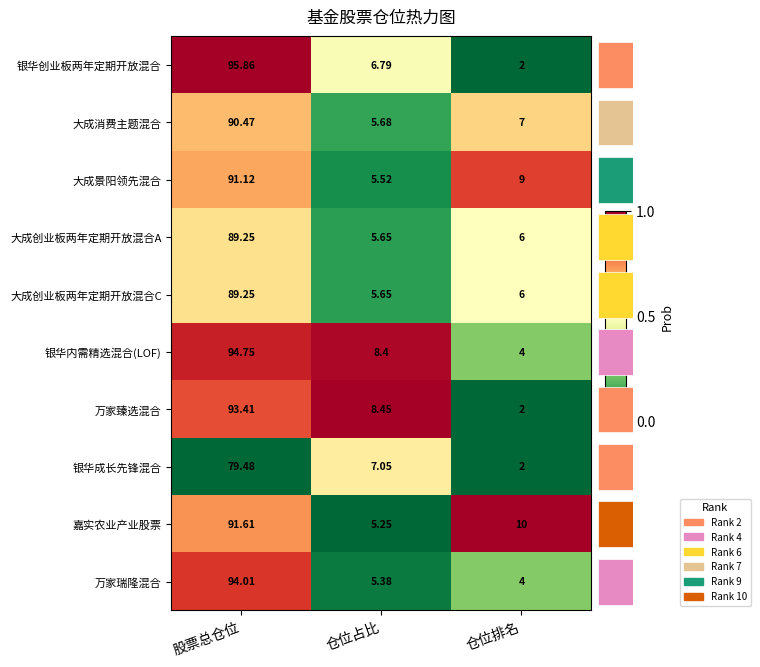

Where does the 银华成长先锋混合 series first go above 7?

股票总仓位